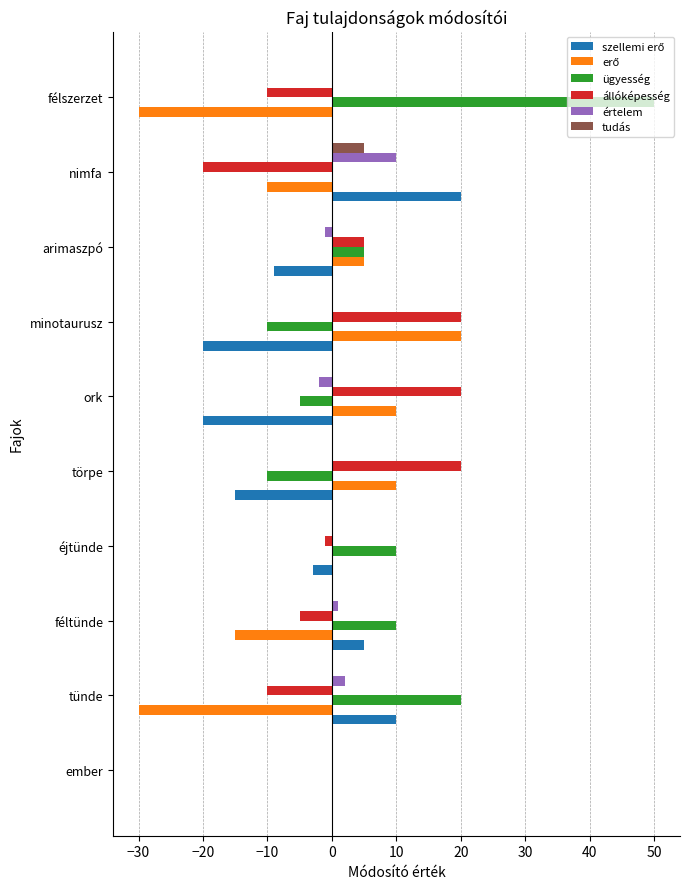

How many data points does each series have?

10